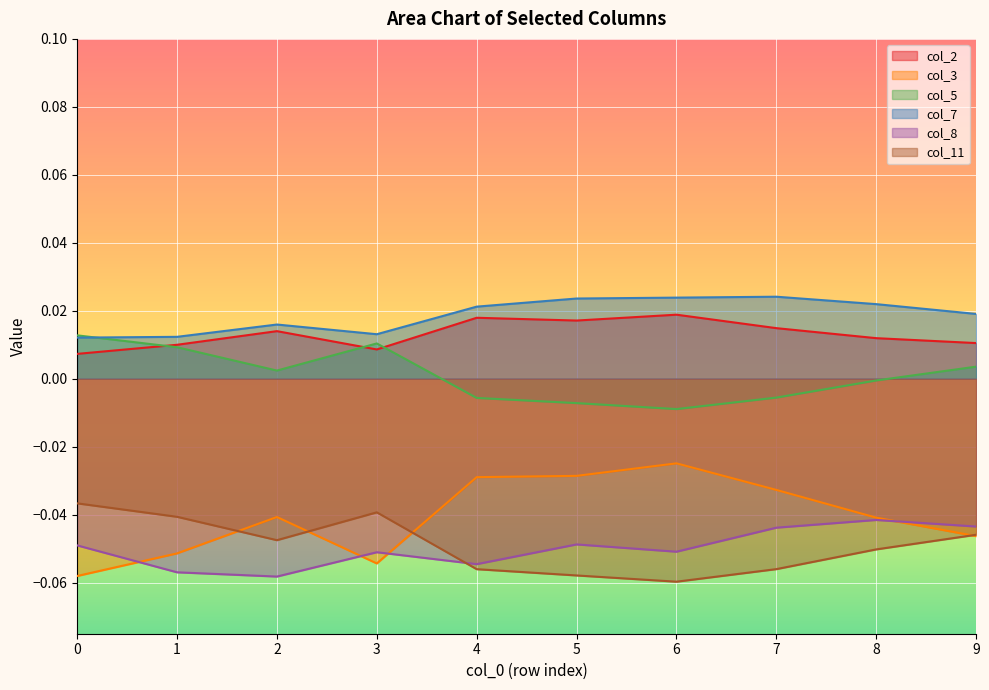

True or false: col_3 and col_8 intersect in this chart.

True